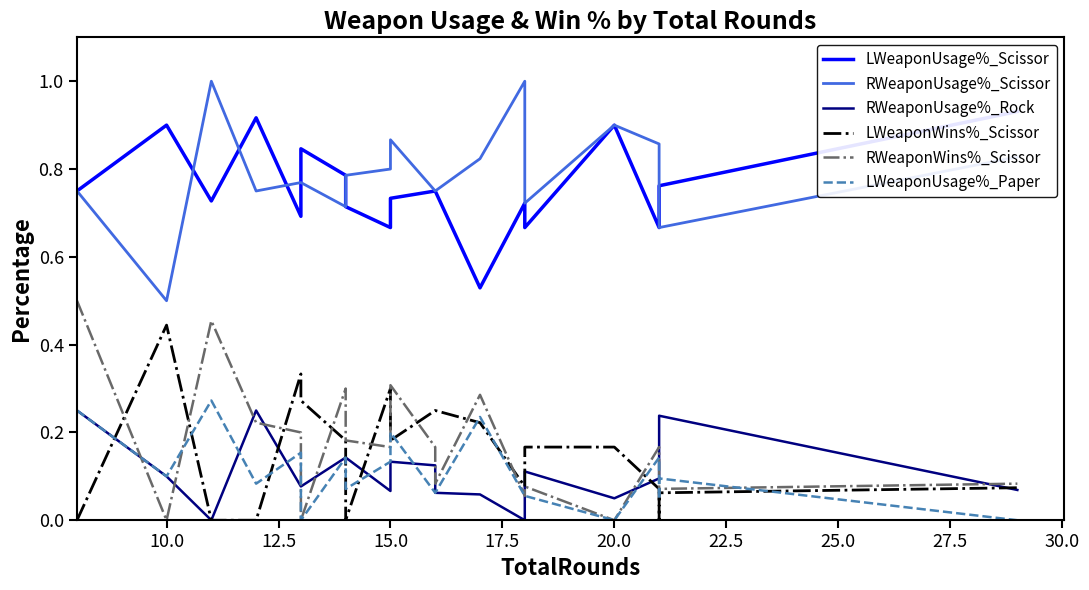

Read the RWeaponUsage%_Rock value at 20.0.

0.1